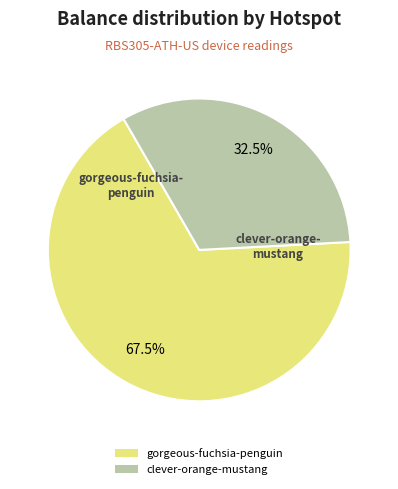

Is there a majority slice in this chart?

Yes